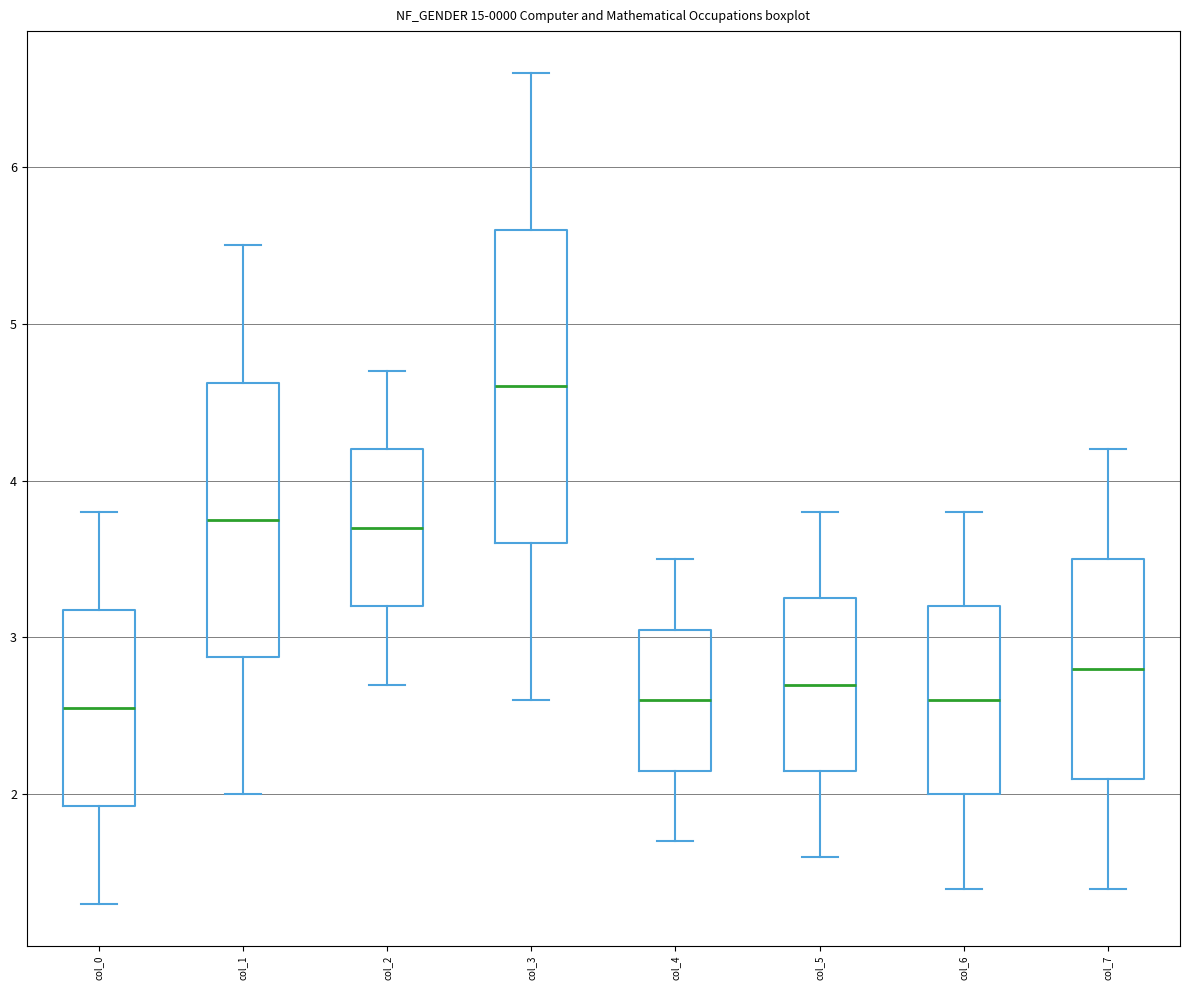

Where is the upper edge of the box for col_7 on the y-axis? The values are not printed on the chart, so give them approximately, as read against the axis.

3.5